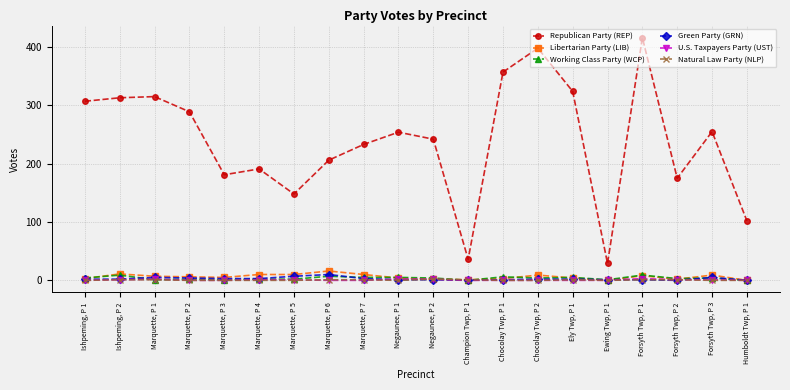

Between Marquette, P 1 and Champion Twp, P 1, which series saw the biggest shift?

Republican Party (REP)